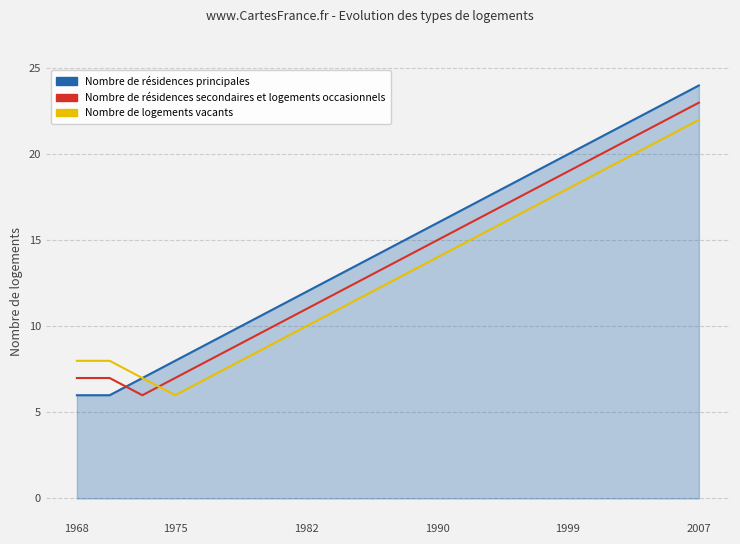

What is the average value of the Nombre de résidences secondaires et logements occasionnels series?

14